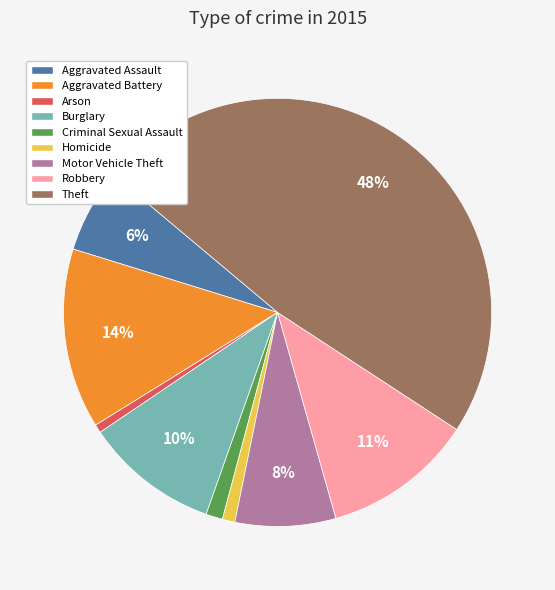

To the nearest percent, what percentage of the pie is Burglary?

10%